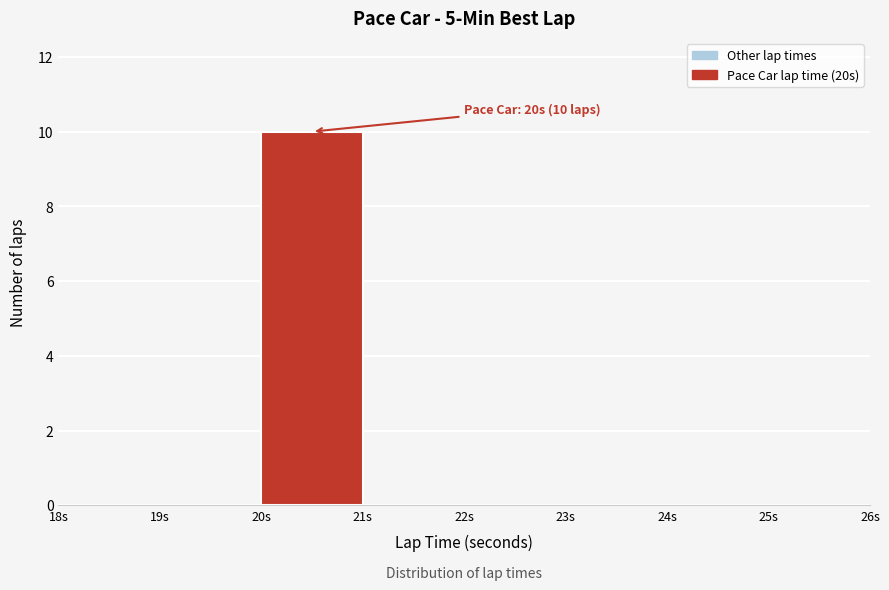

Over which range of the x-axis is the bar tallest?

20 to 21